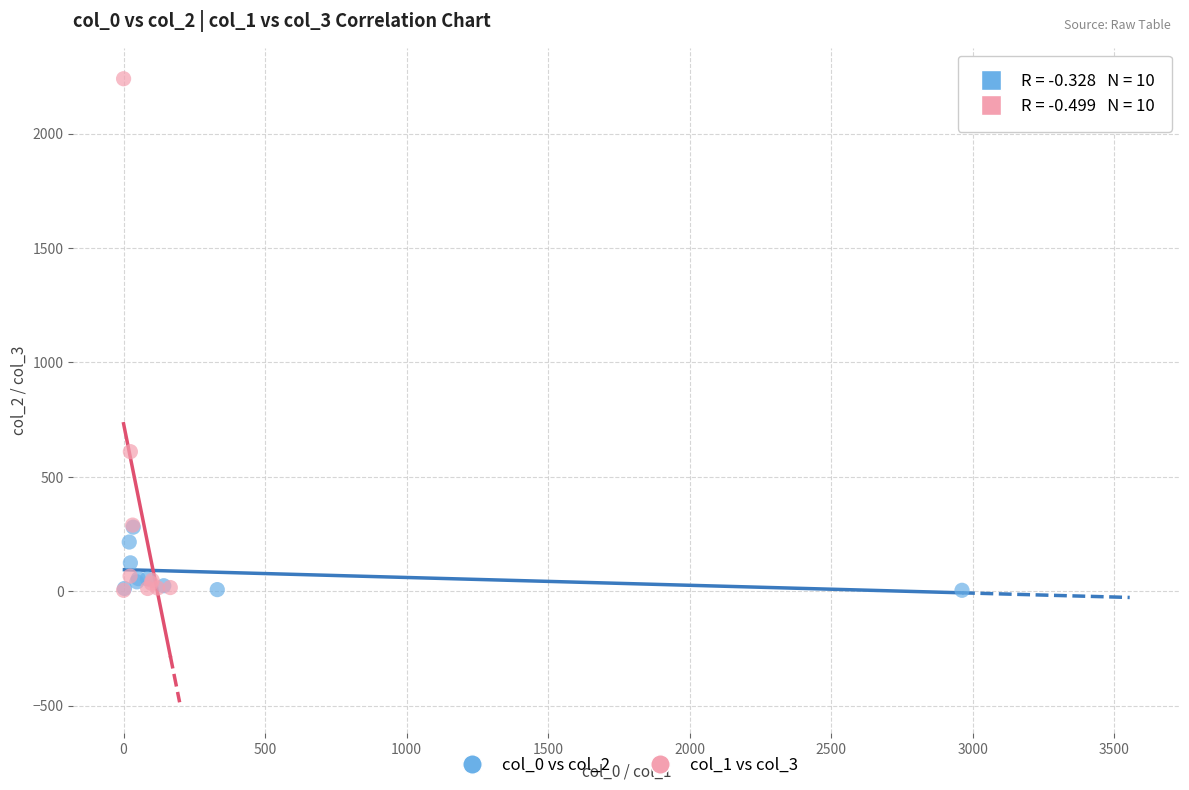

Which series has the largest Y range (max minus min)?

col_1 vs col_3